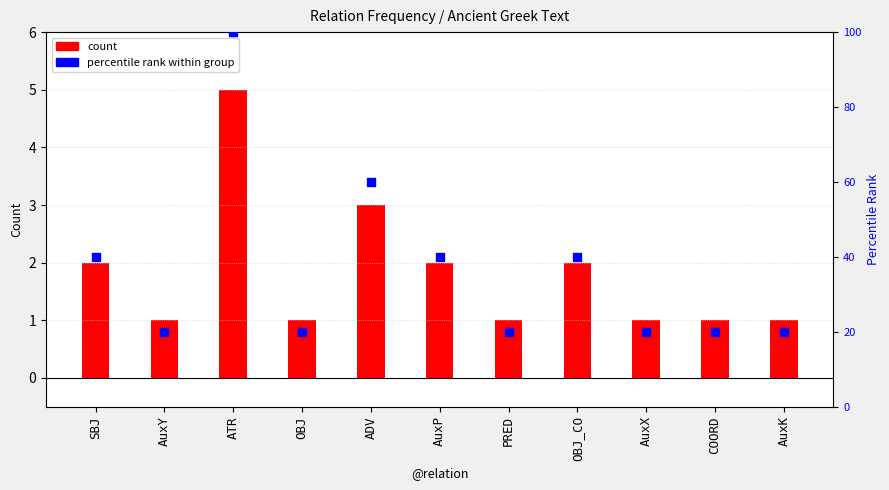

Which series has the largest total across all categories?

percentile rank